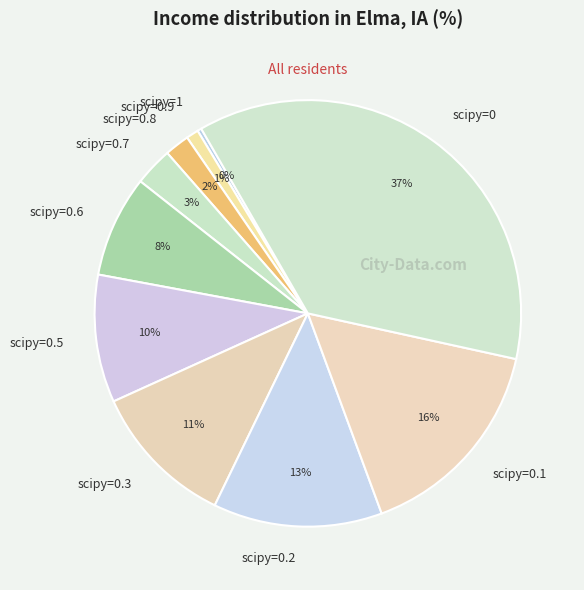

Do scipy=0.1 and scipy=0.8 together represent more than half of the pie?

No